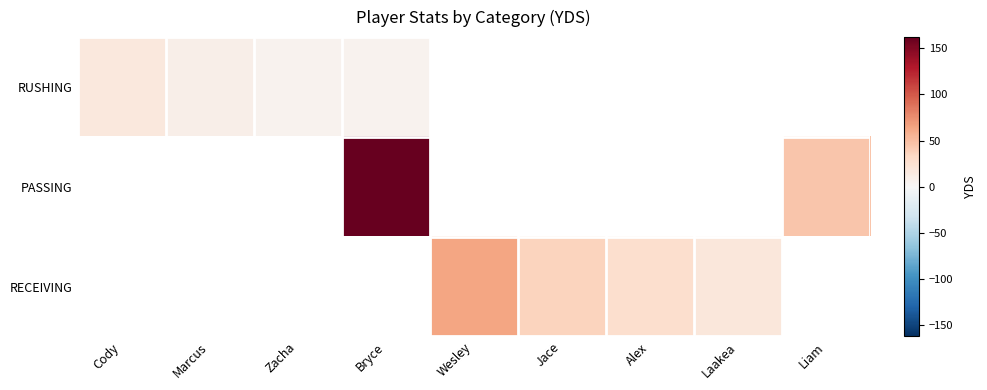

How many values in RUSHING are above zero?

4